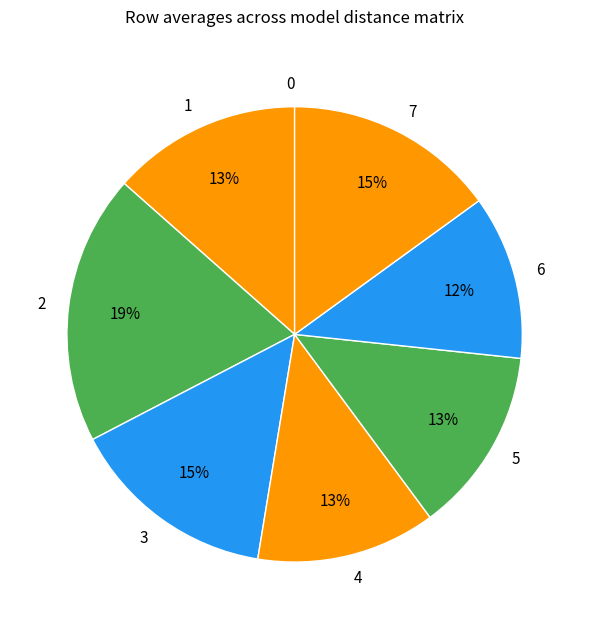

Is it true that 3 is 1% of the pie?

False